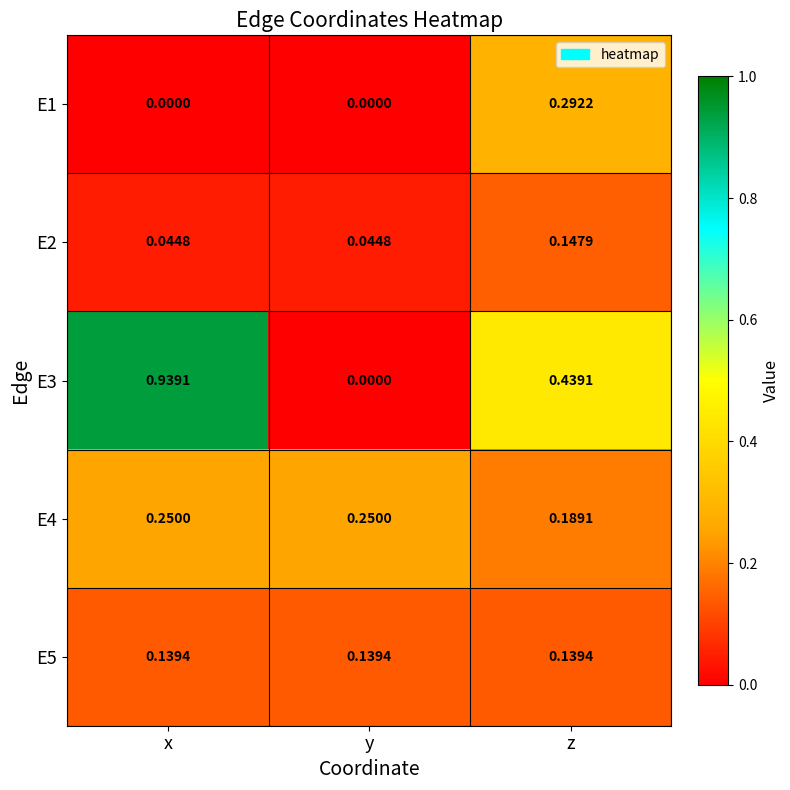

Rank the categories by E3 value from lowest to highest.

y, z, x